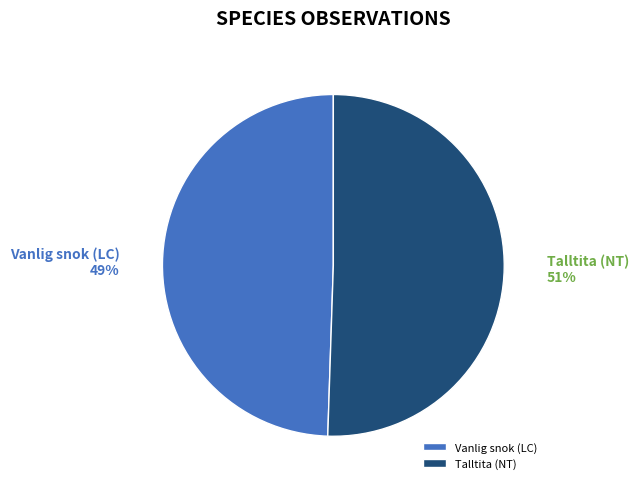

Combined, do Talltita (NT) and Vanlig snok (LC) account for over 50%?

Yes